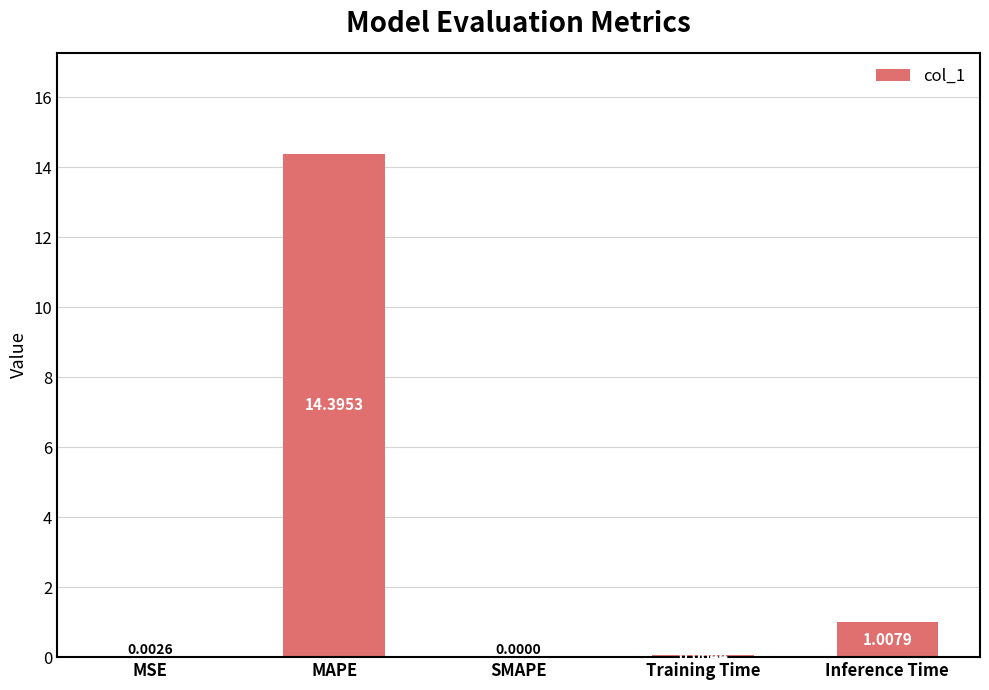

At which category does the chart reach its peak across all series?

MAPE